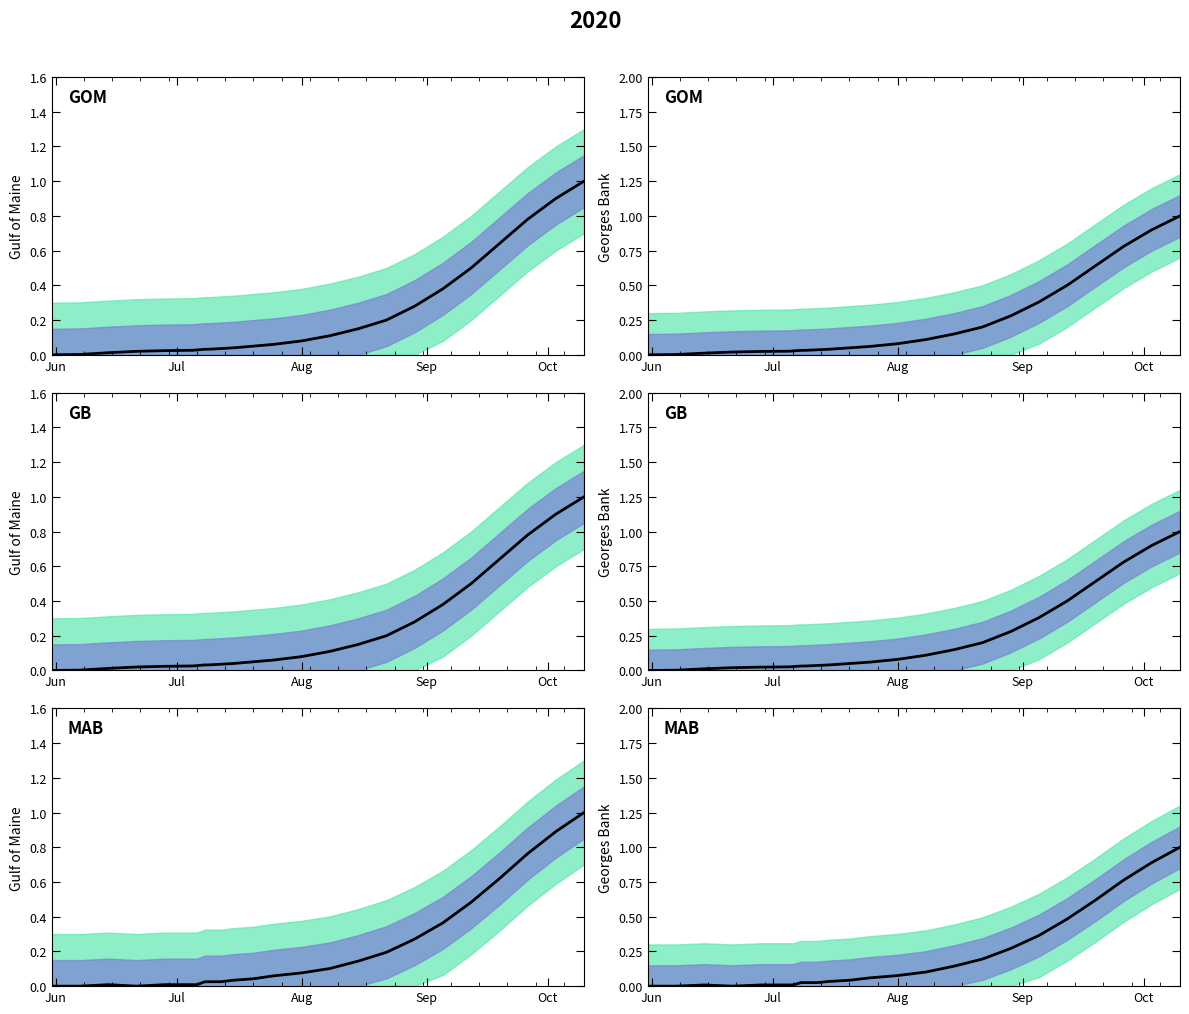

At which category does the chart reach its minimum across all series?

Jun